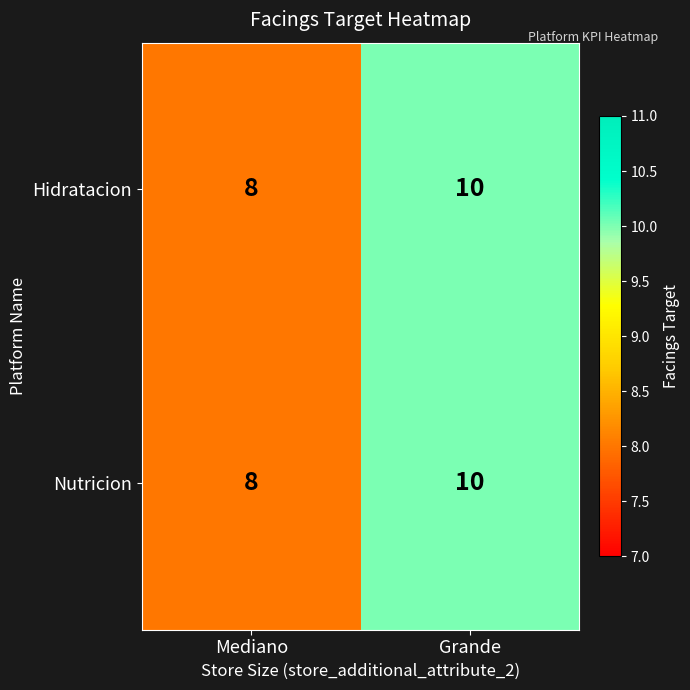

At which category is the sum across all series the highest?

Grande